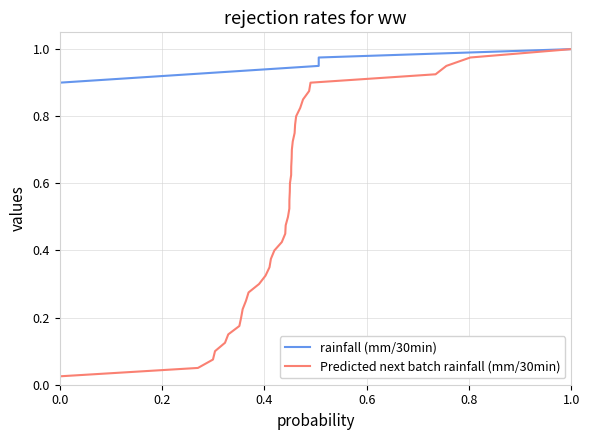

True or false: Predicted next batch rainfall (mm/30min) and rainfall (mm/30min) cross at least once.

False